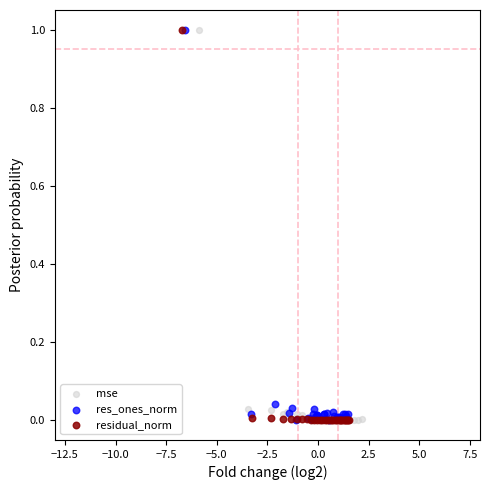

What are all the series names shown in the legend?

mse, res_ones_norm, residual_norm